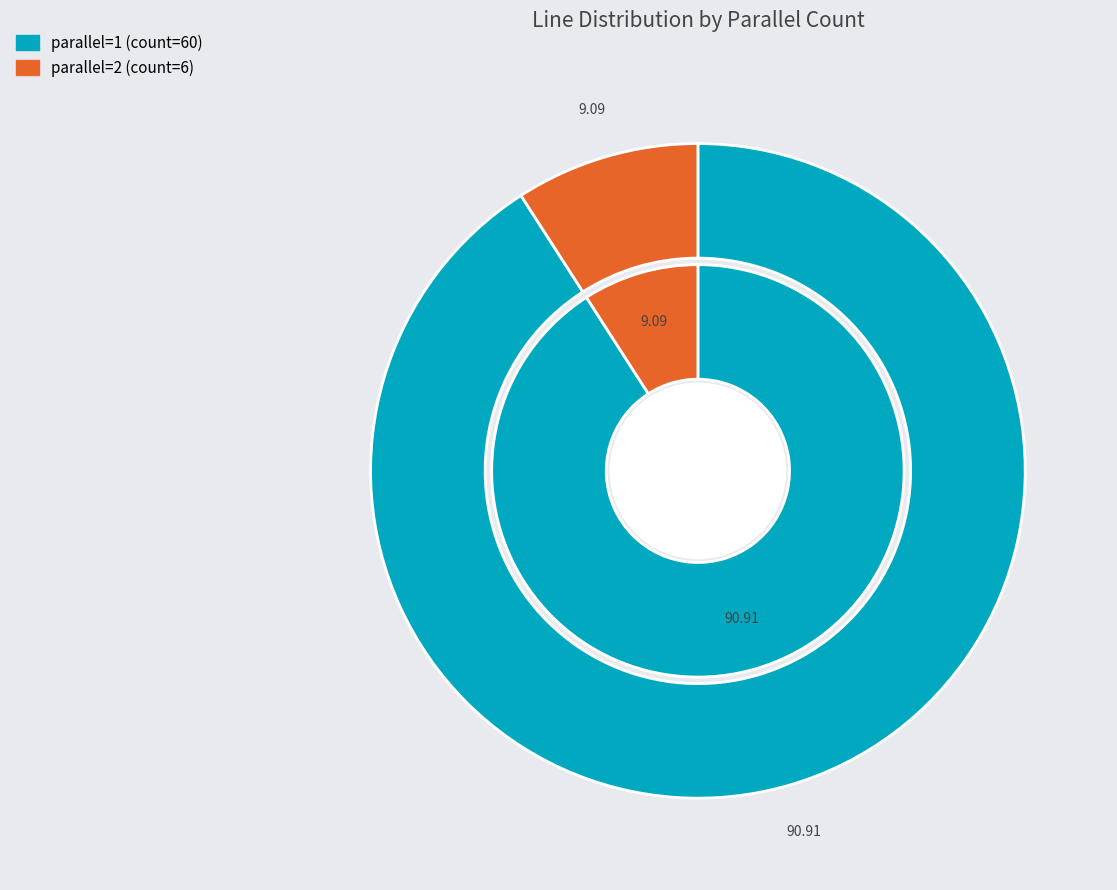

Do parallel=1 and parallel=2 together represent more than half of the pie?

Yes